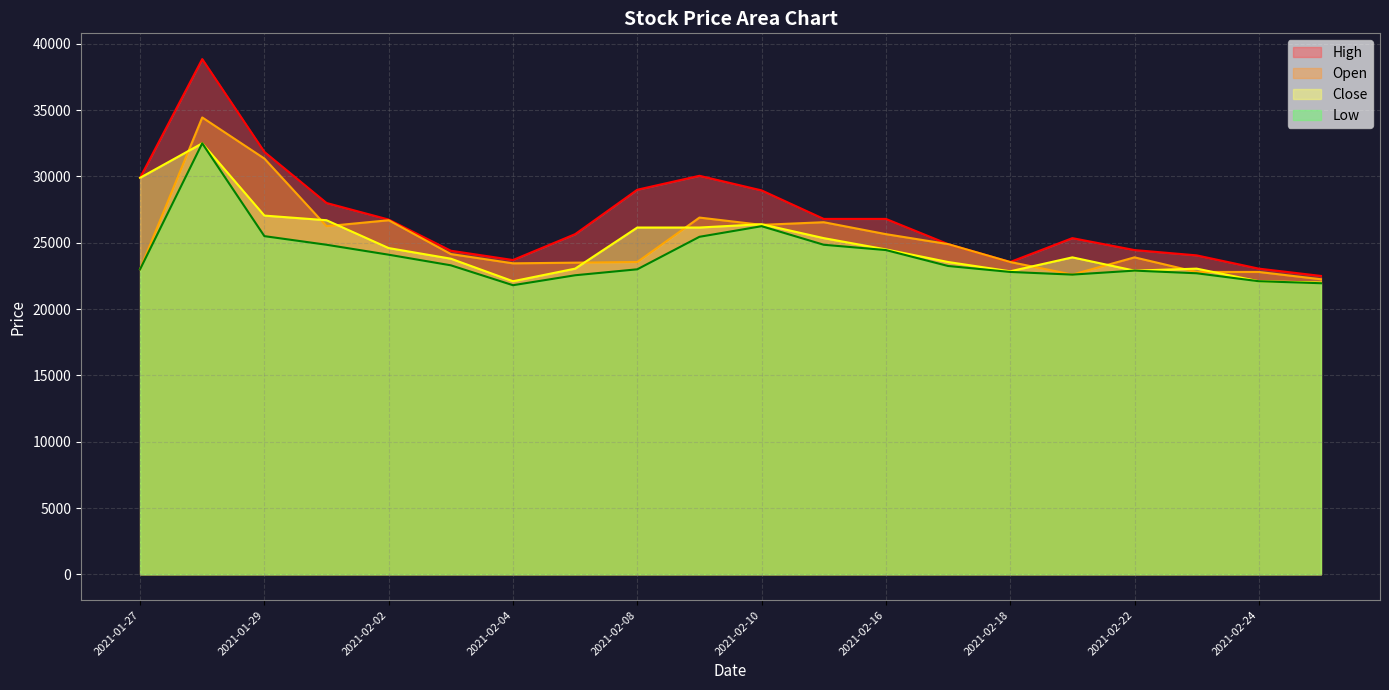

True or false: High and Low cross at least once.

False